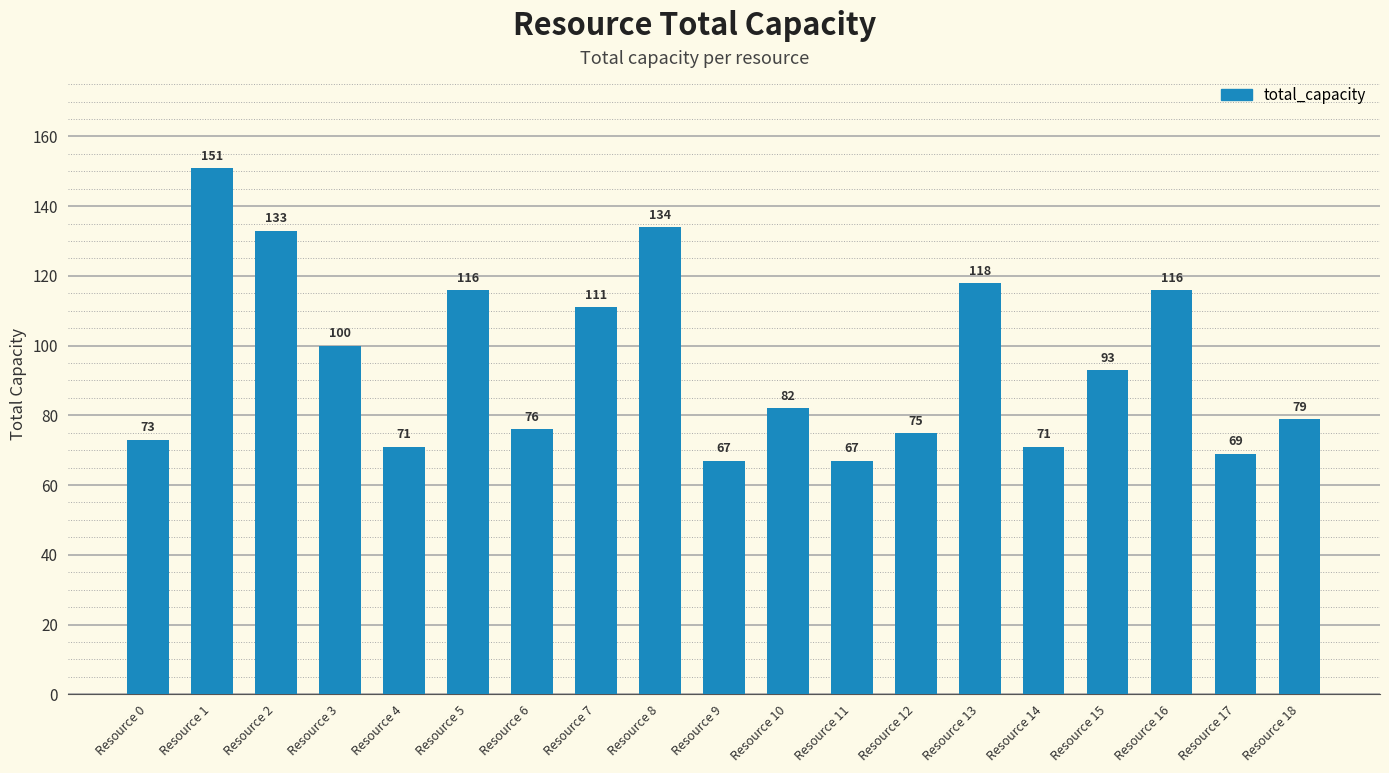

Which has a higher value, Resource 9 or Resource 16?

Resource 16